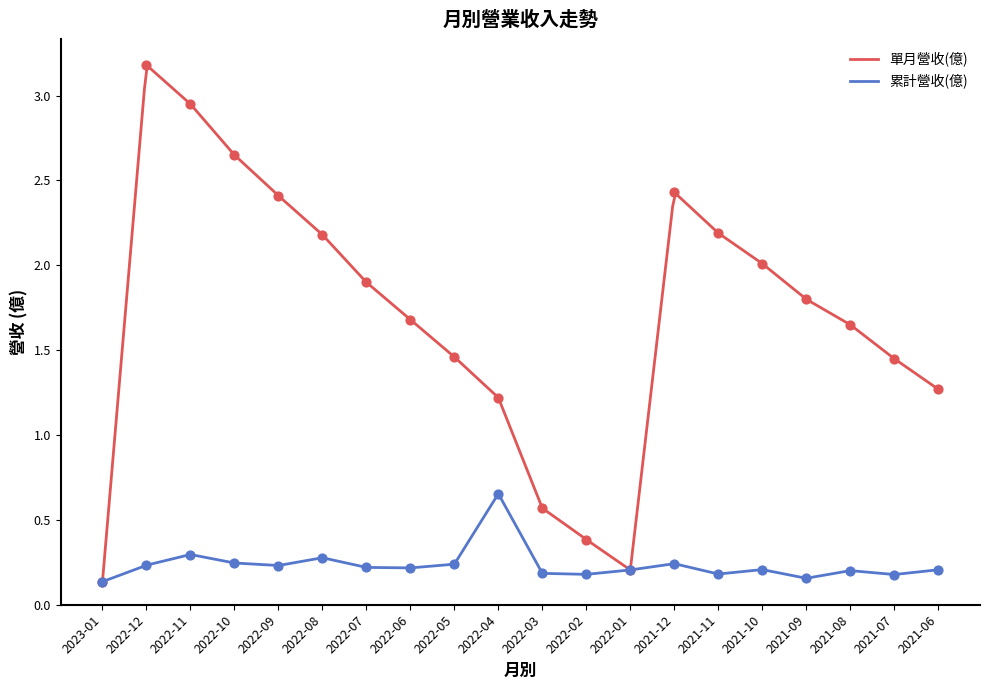

At which category is the sum across all series the highest?

2022-12